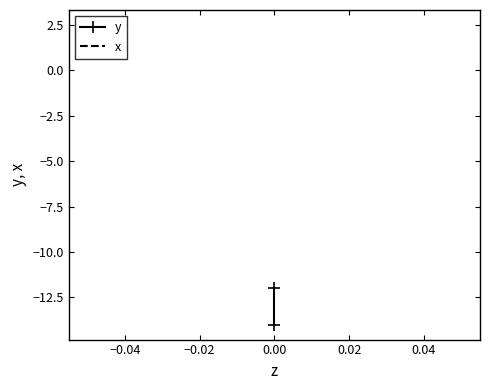

Count the number of data series in this chart.

2